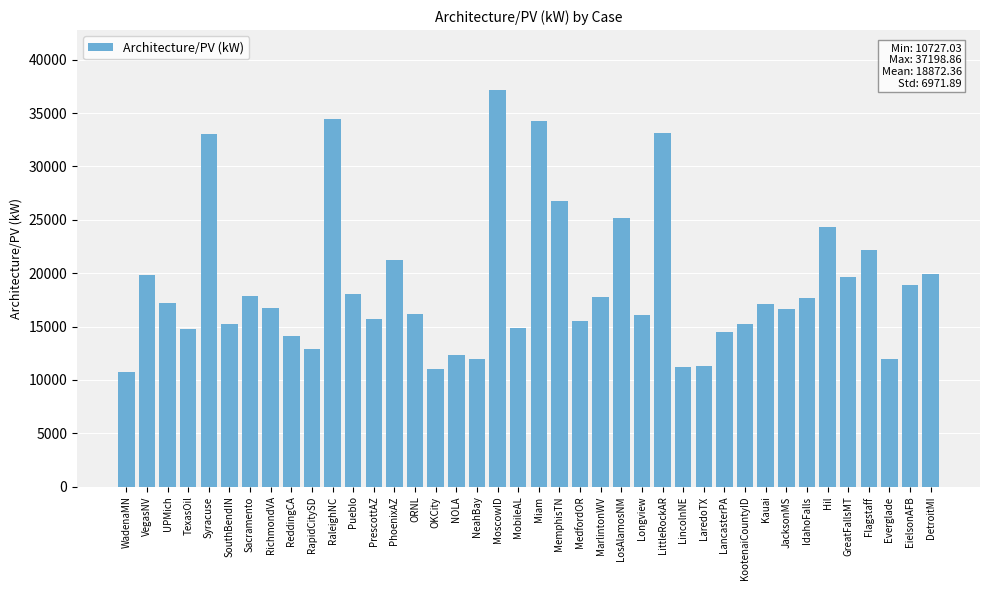

What value does the data have at PhoenixAZ?

21249.6